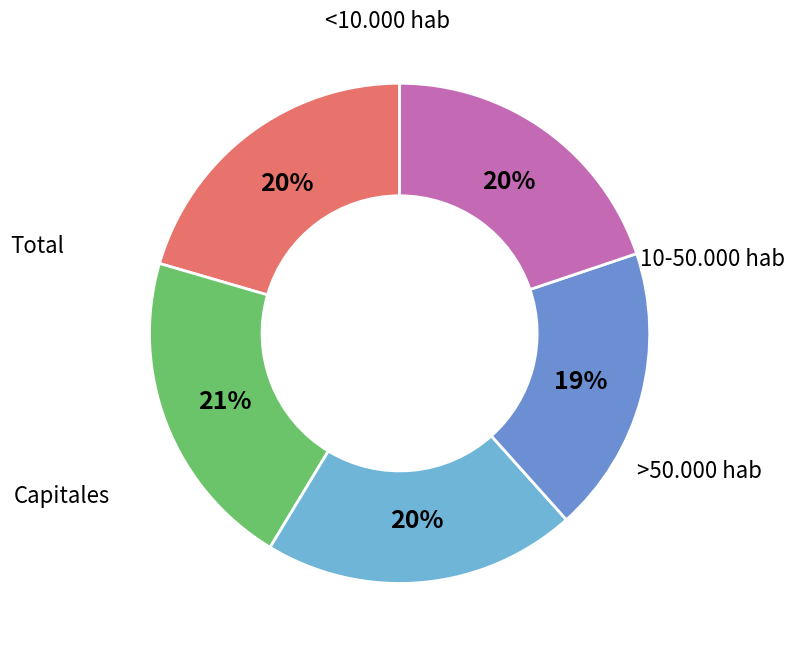

How many segments does this pie chart have?

5